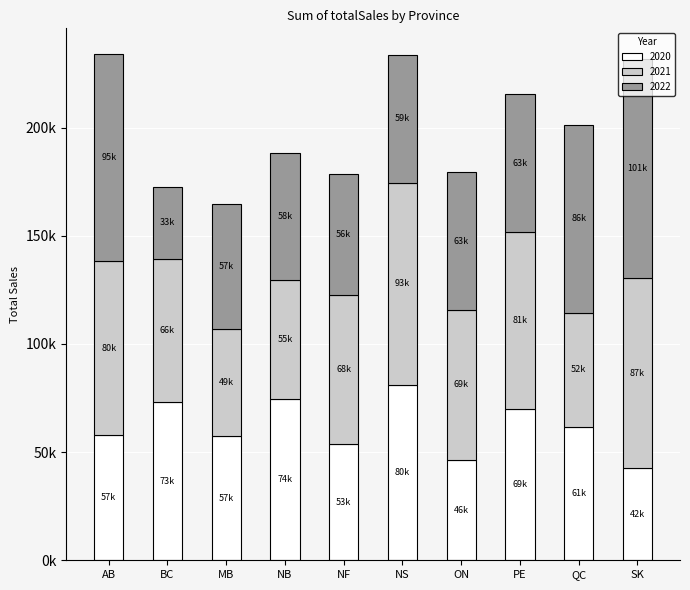

True or false: 2020 has a value of 74590.4 at NB.

True